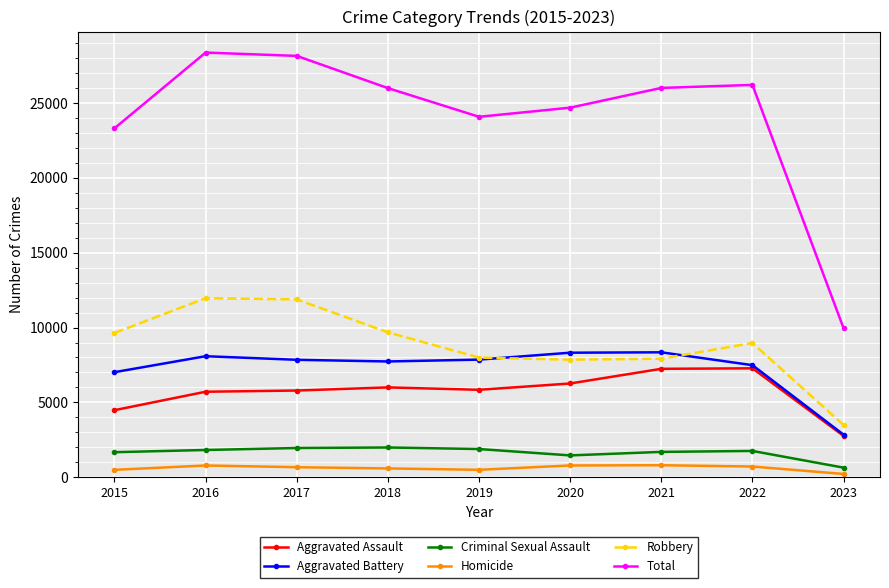

Which series has the largest total across all categories?

Total